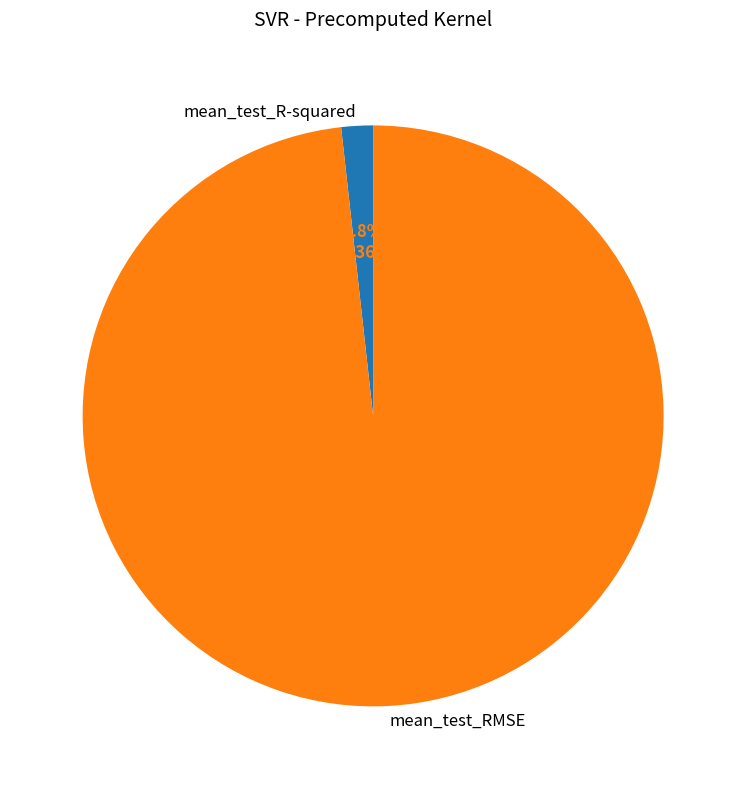

How many slices are in this pie chart?

2